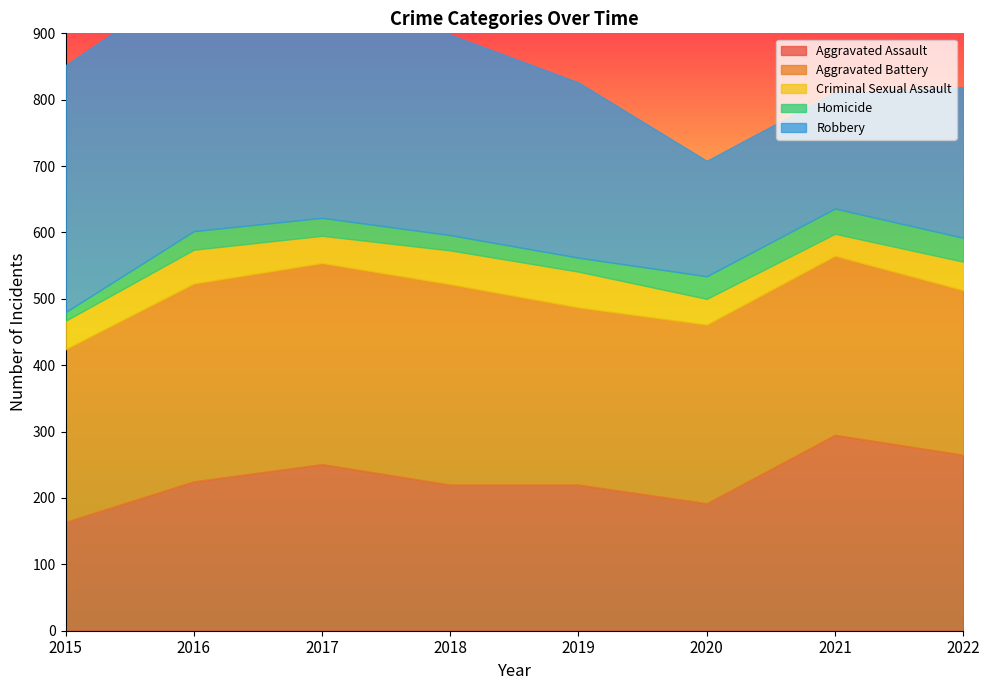

How many data points does each series have?

8